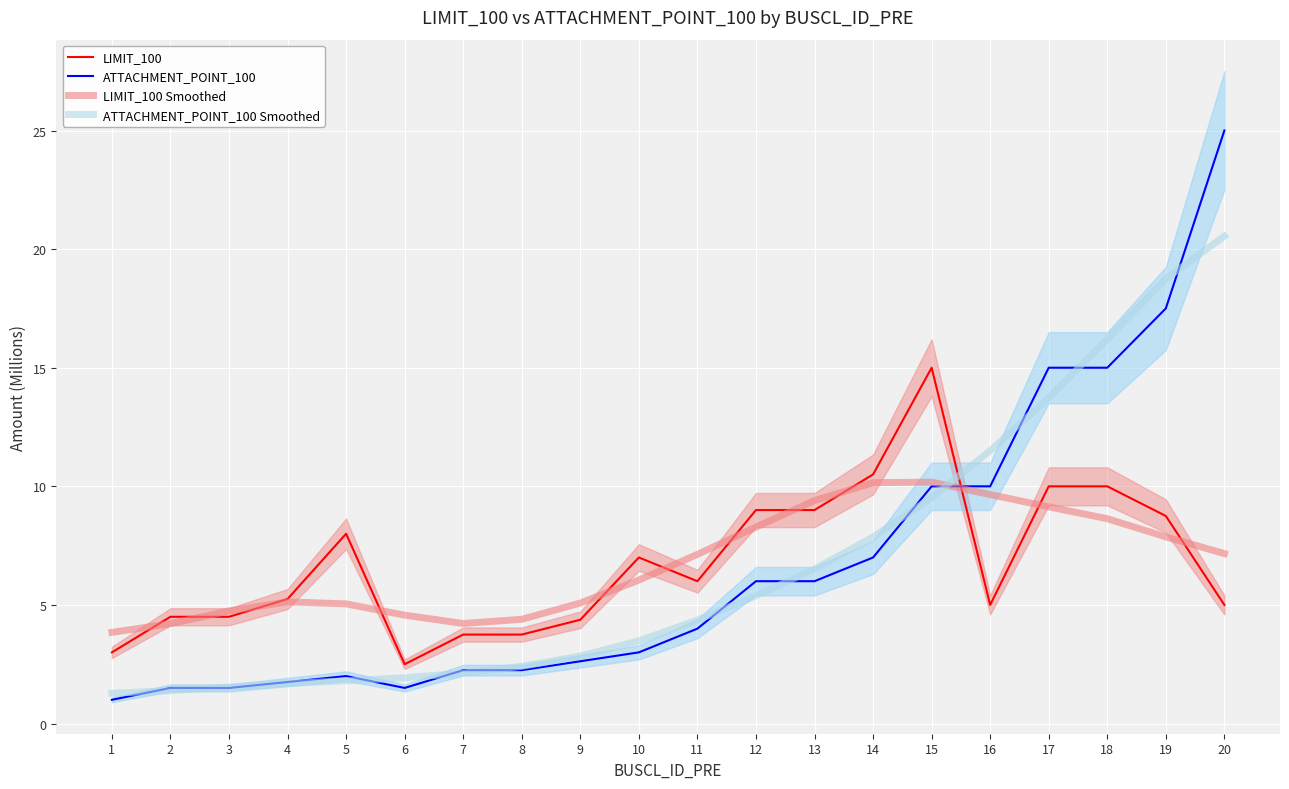

At 7, list the series in order from smallest to largest.

ATTACHMENT_POINT_100 Smoothed, ATTACHMENT_POINT_100, LIMIT_100, LIMIT_100 Smoothed